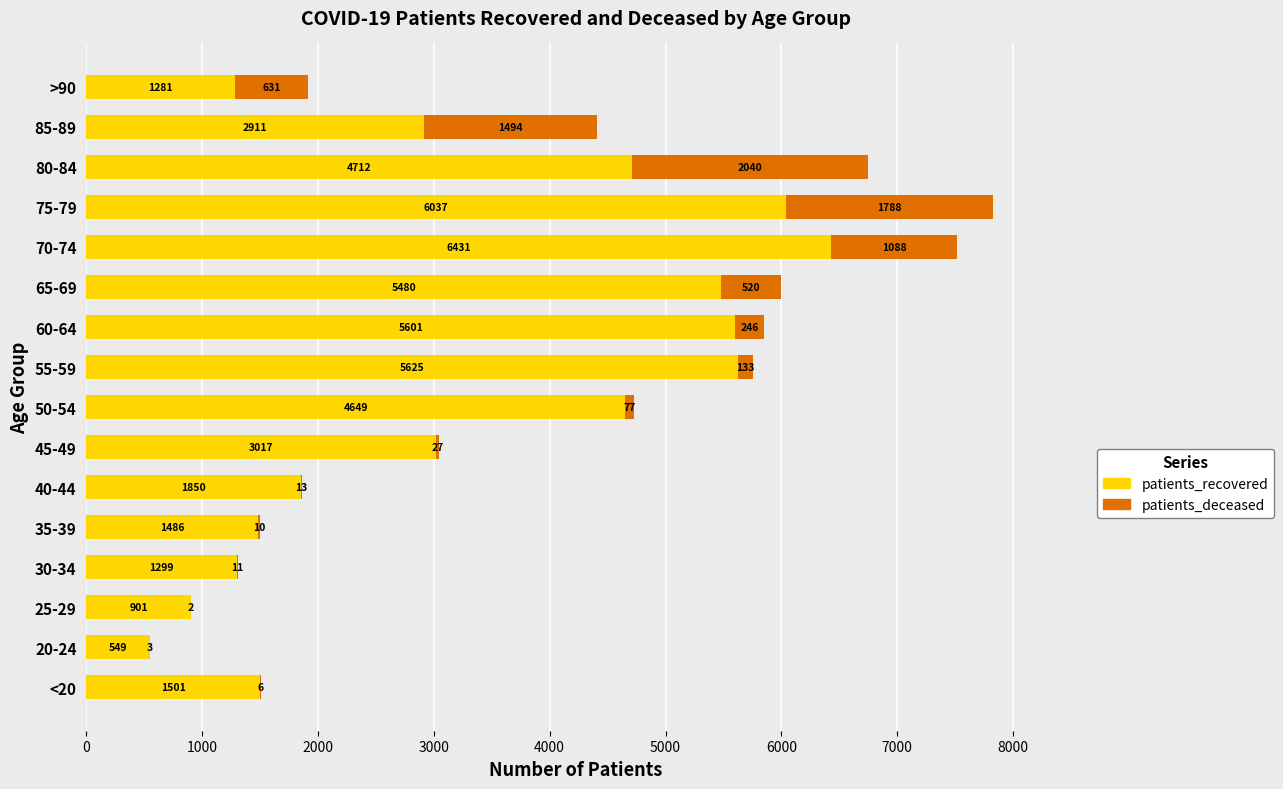

Which category has the highest value in the patients_recovered series?

70-74